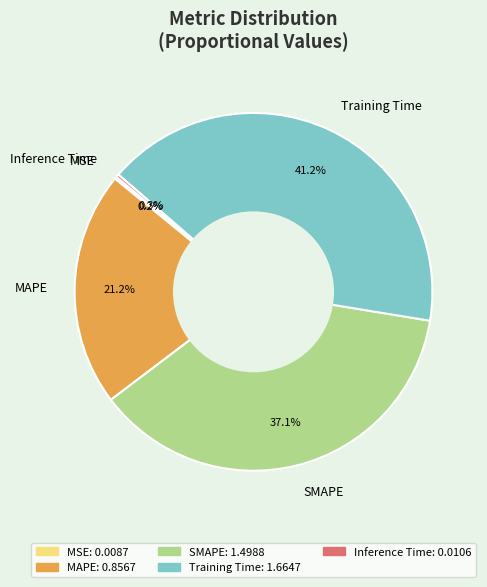

Is it true that Training Time is 27% of the pie?

False